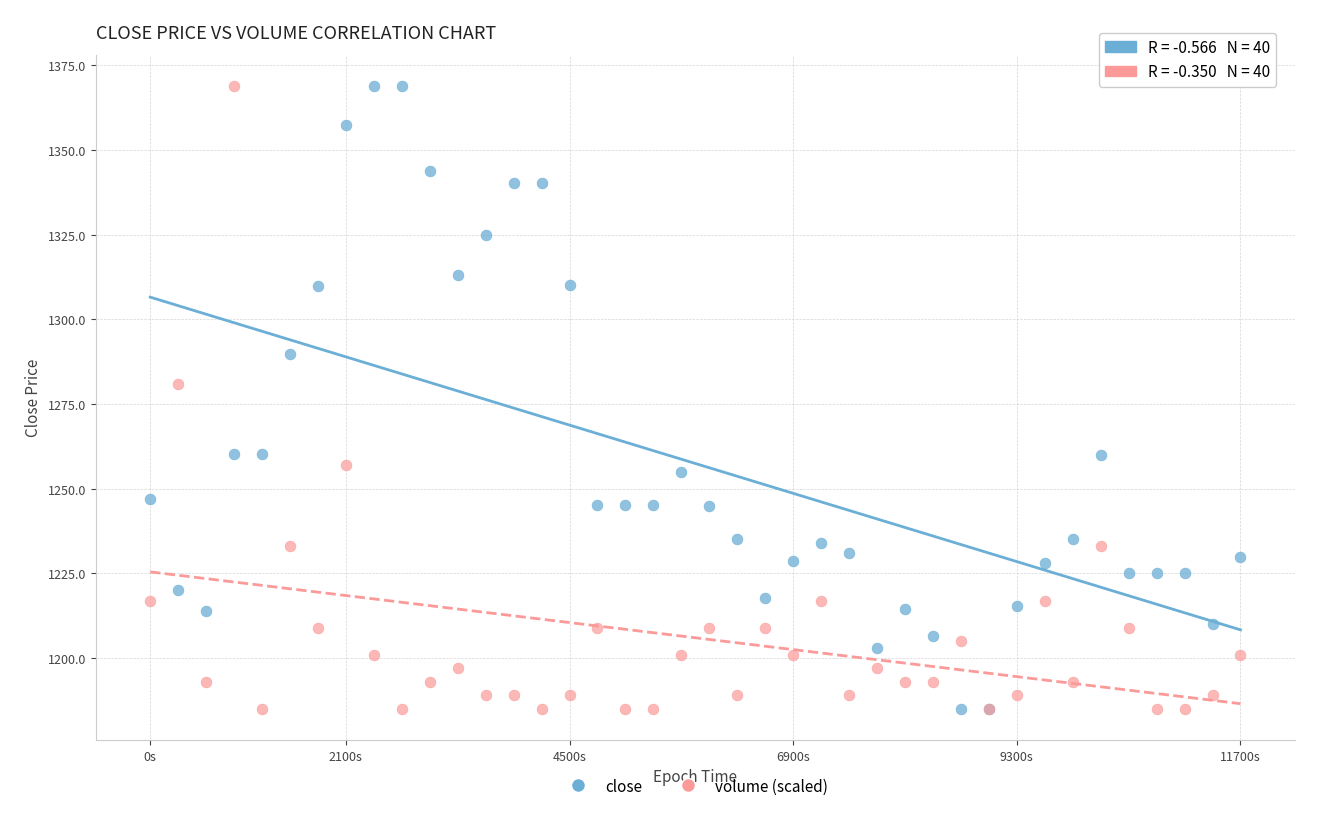

In the volume (scaled) series, what Y value is closest to 1276?

1280.9